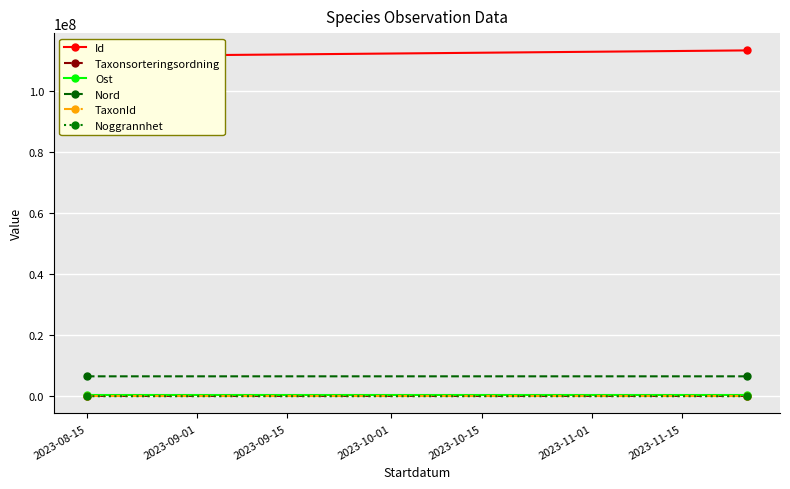

The Taxonsorteringsordning series shows 150521 at 2023-09-01. True or false?

False